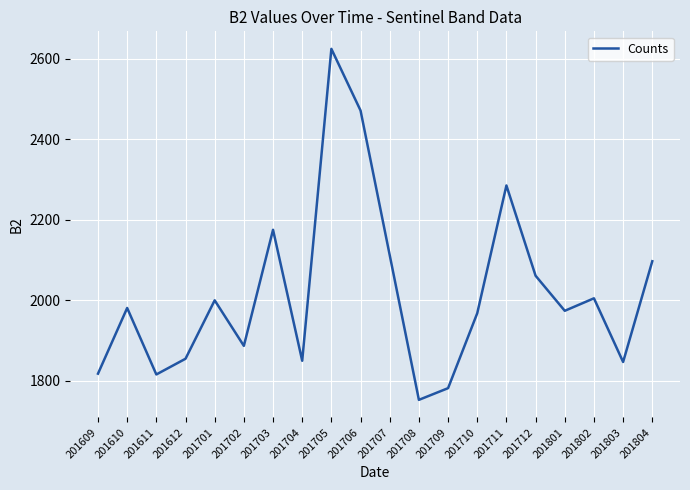

What is the approximate value at 201802?

2005